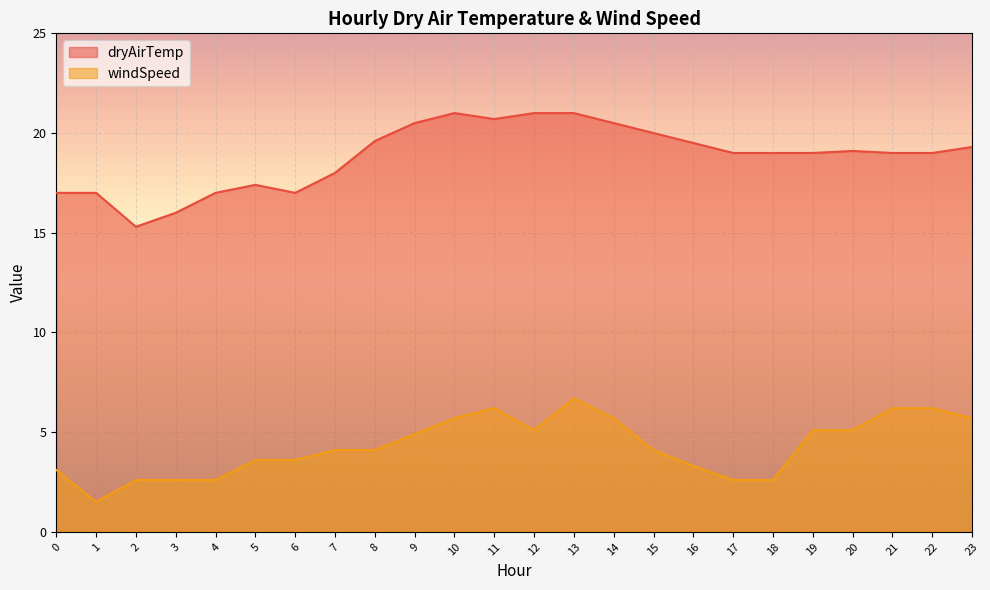

At which category is the sum across all series the highest?

13